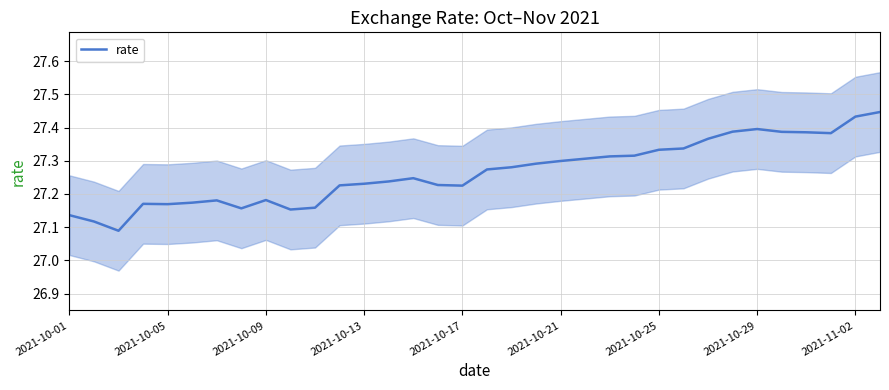

The value of rate at 2021-10-17 is 6.4. True or false?

False